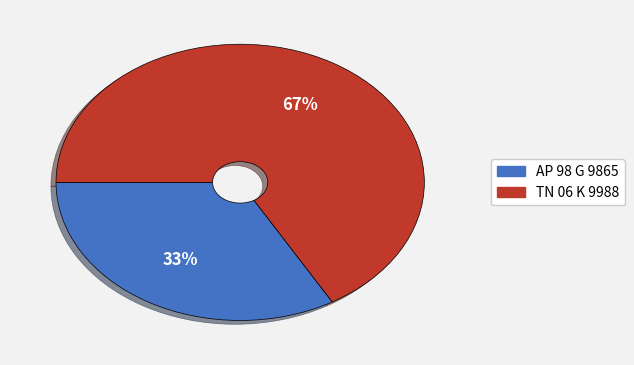

Combined, do TN 06 K 9988 and AP 98 G 9865 account for over 50%?

Yes